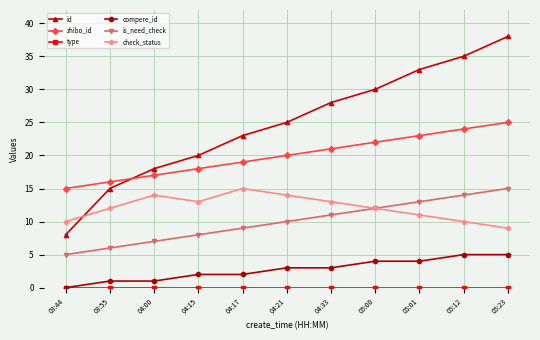

What position from the right is 05:01?

3